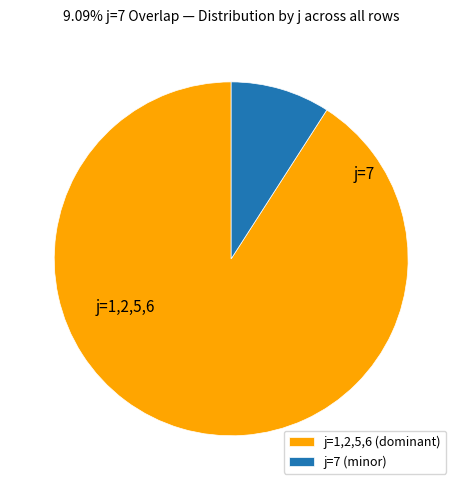

Is the sum of j=7 (minor) and j=1,2,5,6 (dominant) greater than half?

Yes